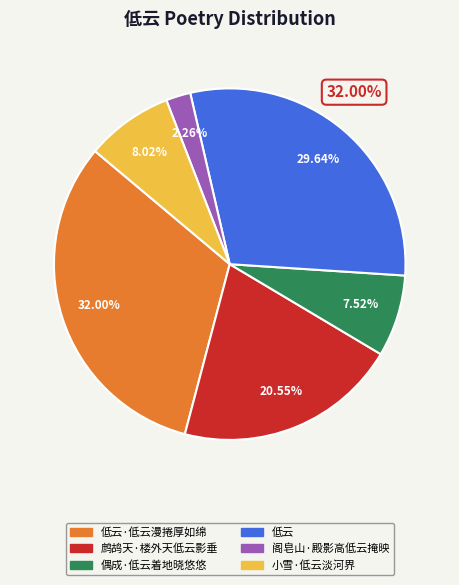

Is there a majority slice in this chart?

No